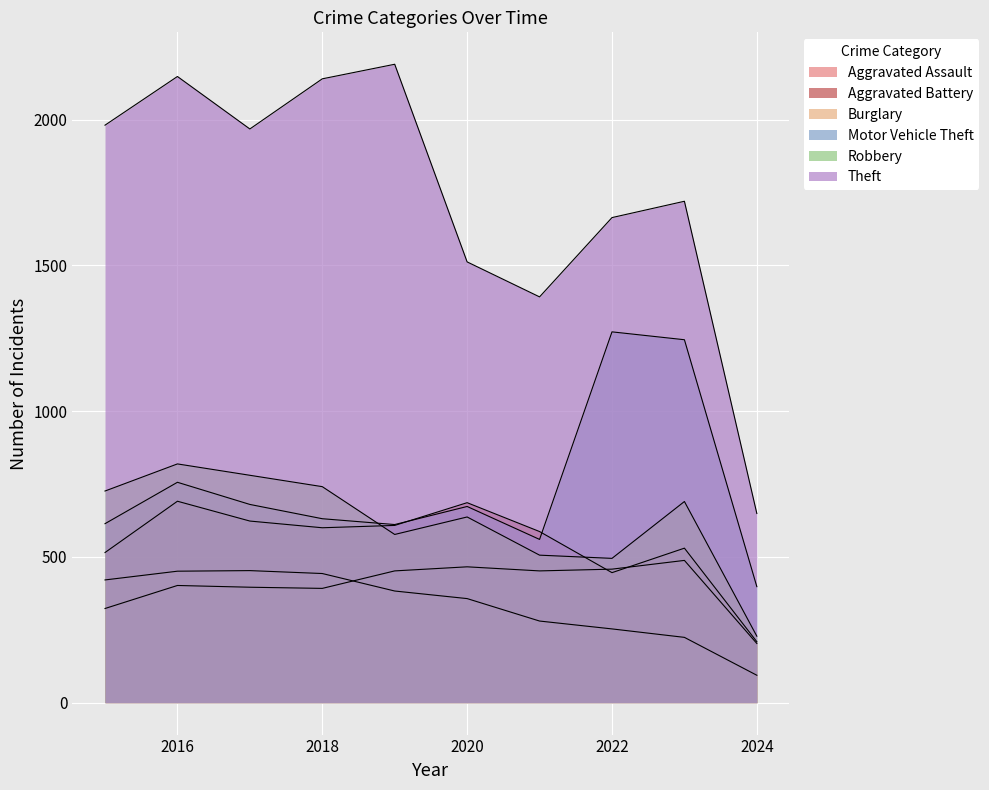

List the series in order of their peak value, highest first.

Theft, Motor Vehicle Theft, Robbery, Aggravated Battery, Aggravated Assault, Burglary